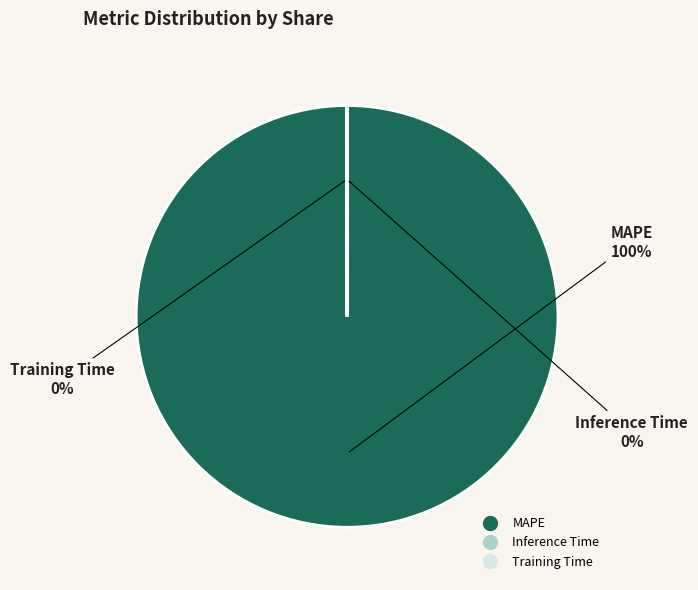

Is MAPE the majority of the pie?

Yes